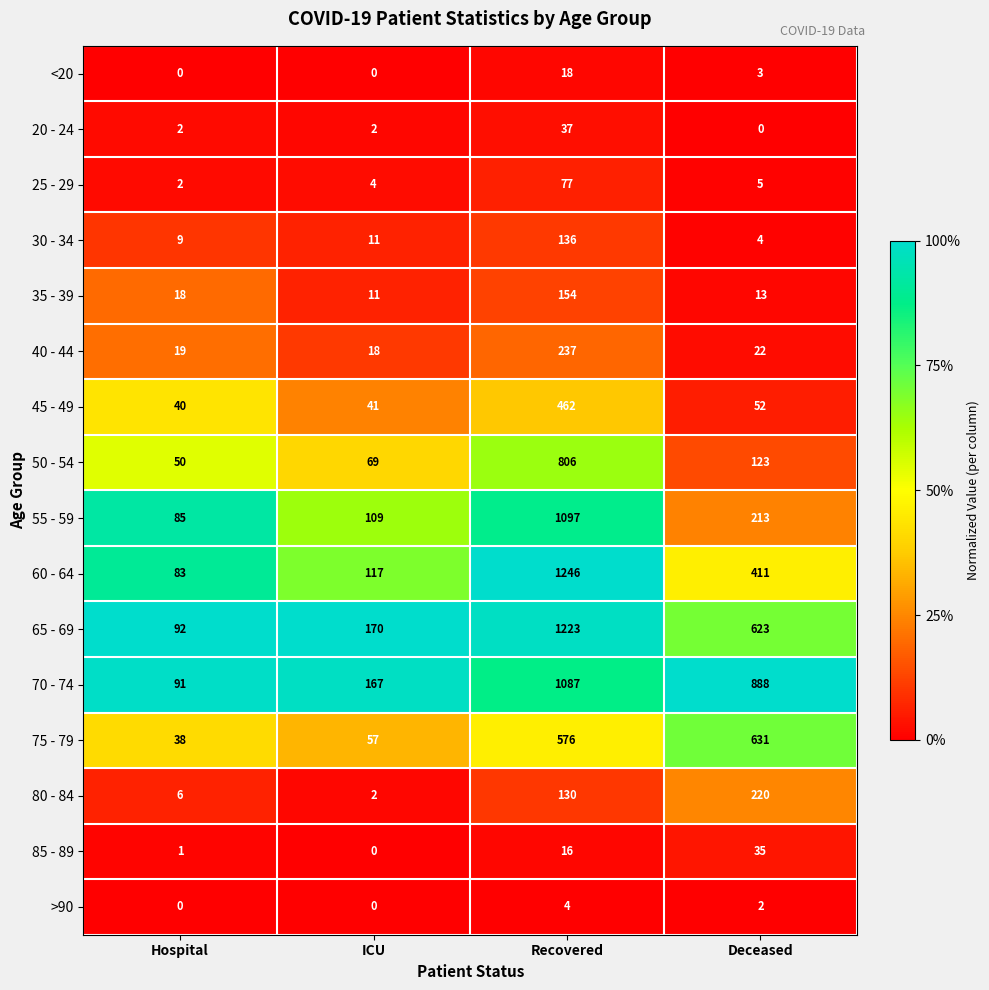

What is the difference between the maximum and second lowest values in the 50 - 54 series?

737